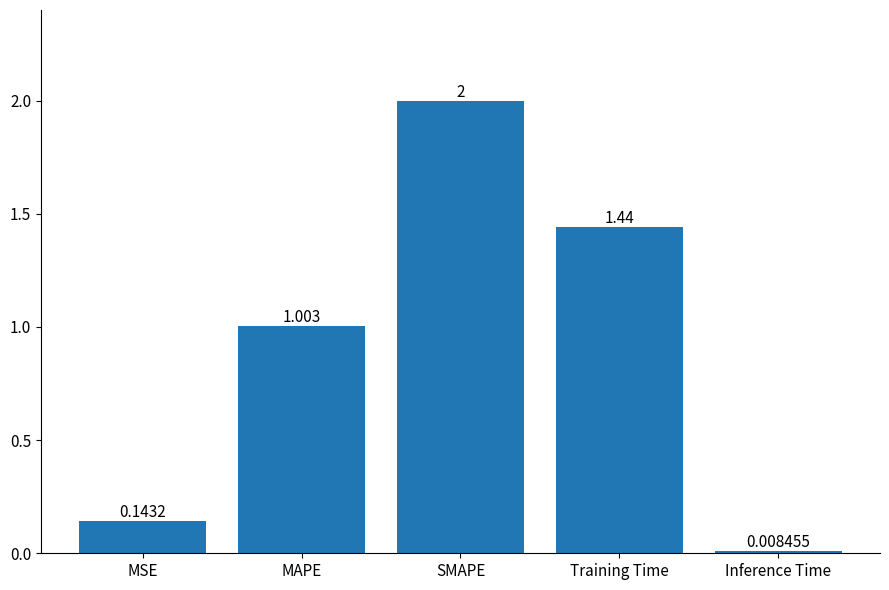

How many data points are above 1?

3